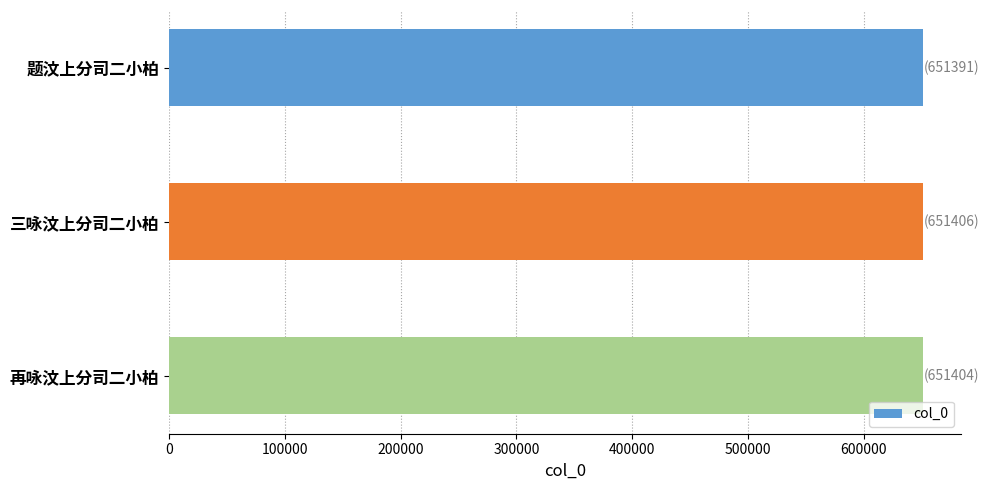

The chart shows a value of 928507 at 题汶上分司二小柏. True or false?

False